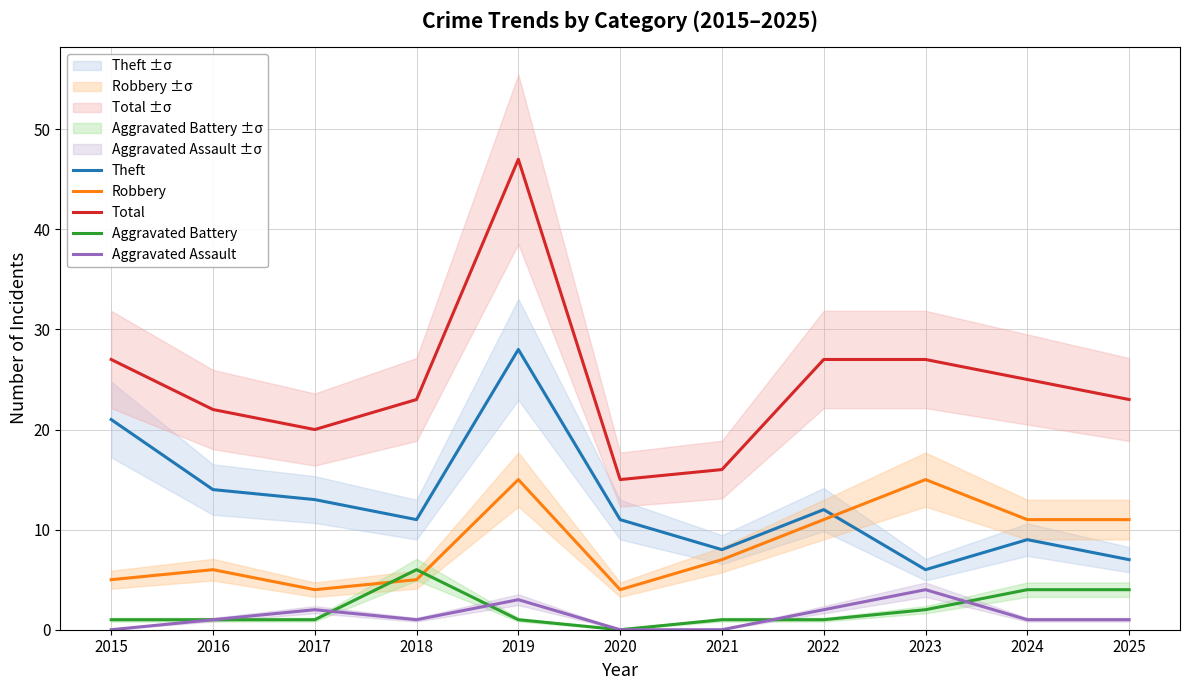

Which series has the largest range (max minus min)?

Total